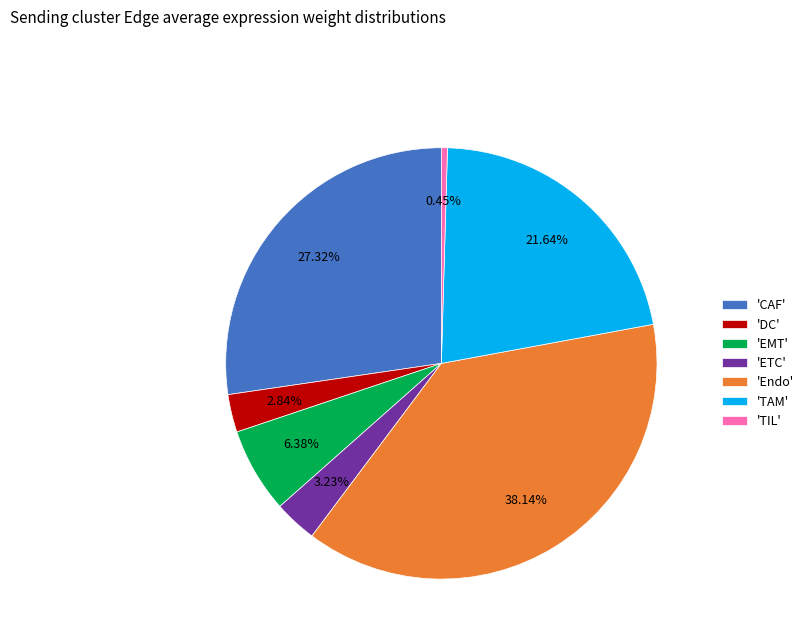

Is there any slice that represents more than half of the pie?

No